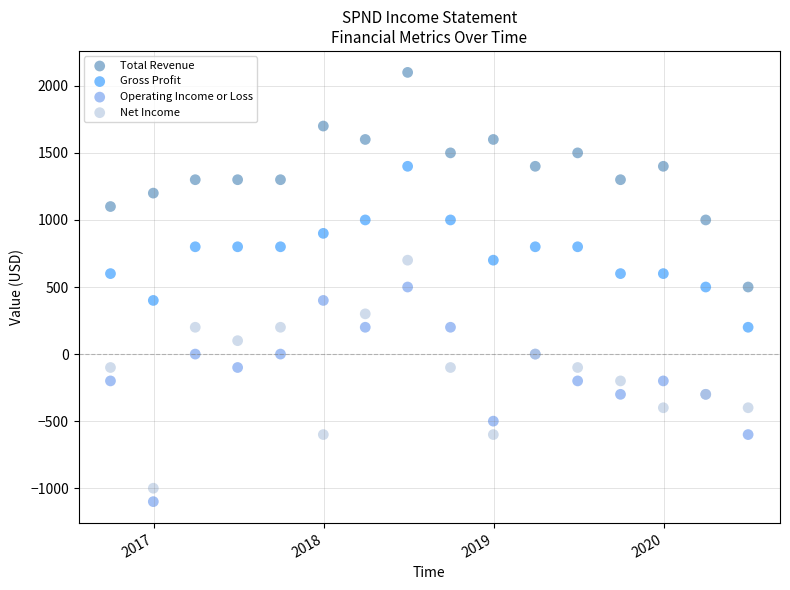

What is the X range (max minus min) for the scatter plot?

1369